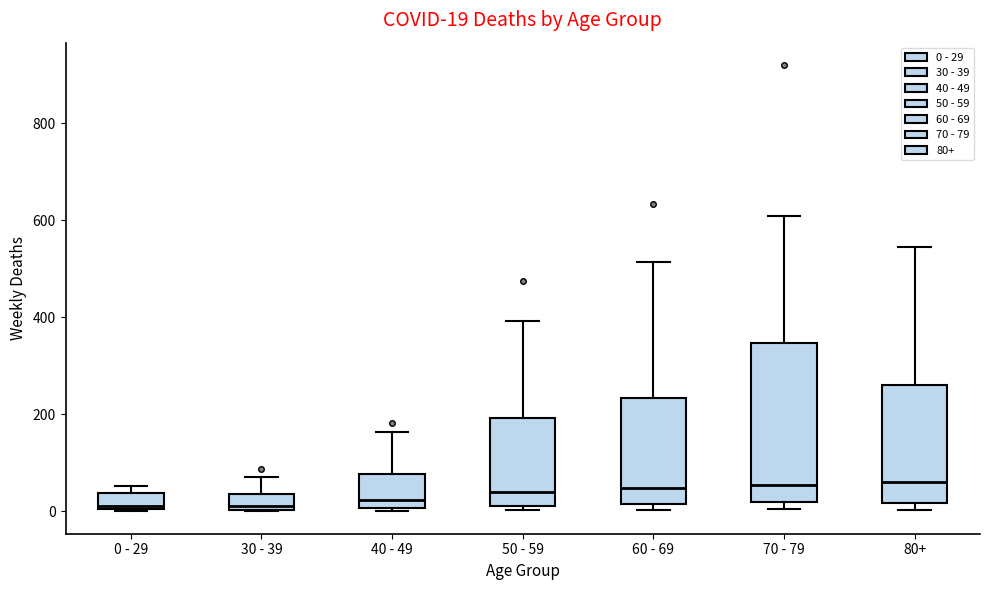

Which box is the tallest, from its lower edge to its upper edge?

70 - 79